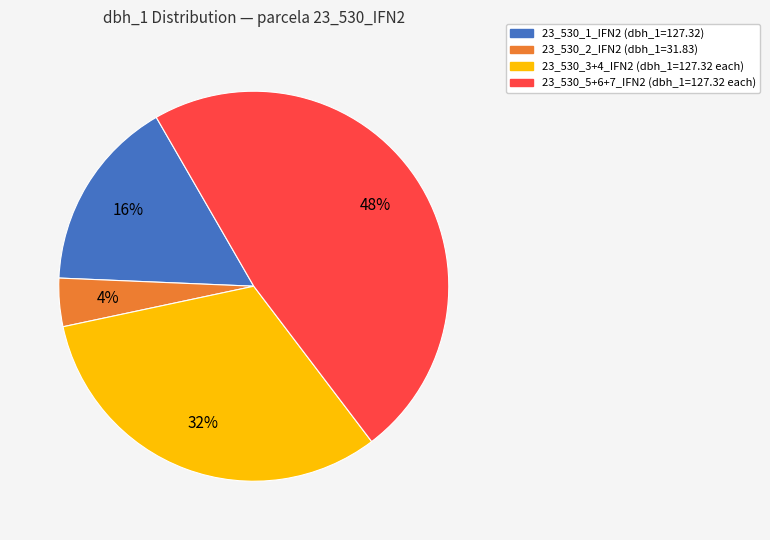

Does any single category account for the majority?

No